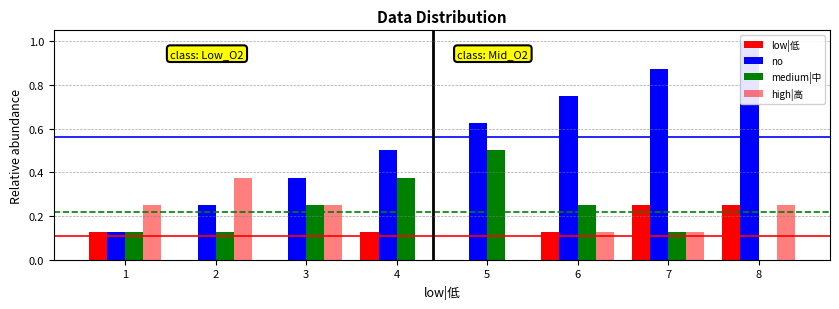

Reading right to left, list all the values displayed in this chart.

low|低: 8=0.2	7=0.2	6=0.1	5=0.0	4=0.1	3=0.0	2=0.0	1=0.1
no: 8=1.0	7=0.9	6=0.8	5=0.6	4=0.5	3=0.4	2=0.2	1=0.1
medium|中: 8=0.0	7=0.1	6=0.2	5=0.5	4=0.4	3=0.2	2=0.1	1=0.1
high|高: 8=0.2	7=0.1	6=0.1	5=0.0	4=0.0	3=0.2	2=0.4	1=0.2